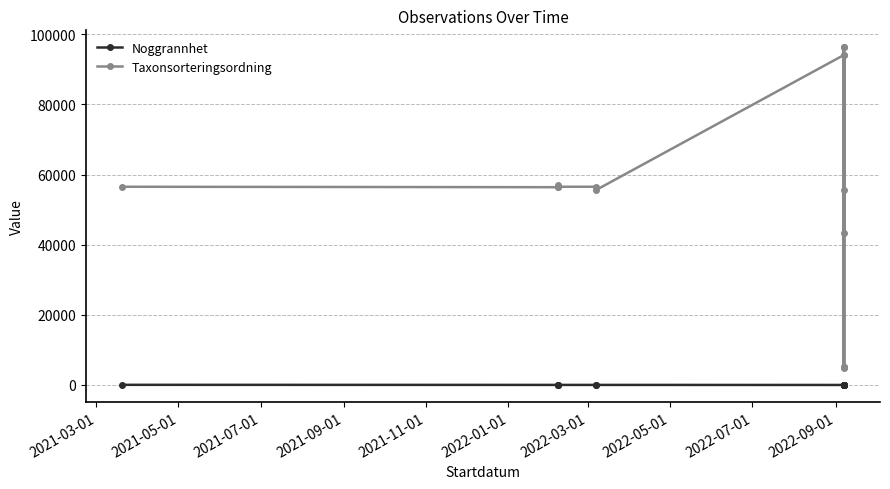

What is the difference between the second highest and minimum values in the Taxonsorteringsordning series?

91623